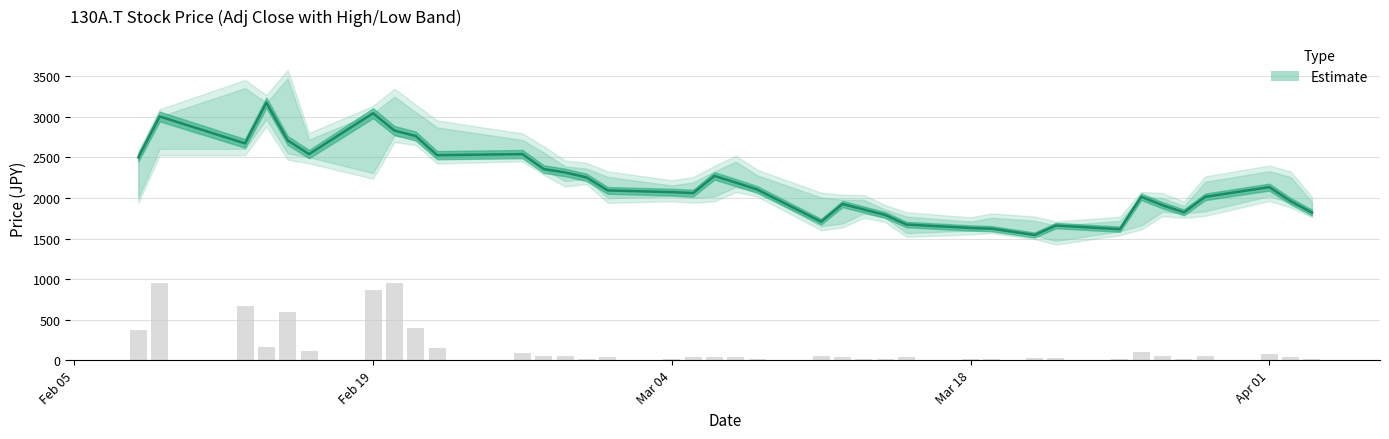

Rank the series by their maximum value, from highest to lowest.

High, Close, Low